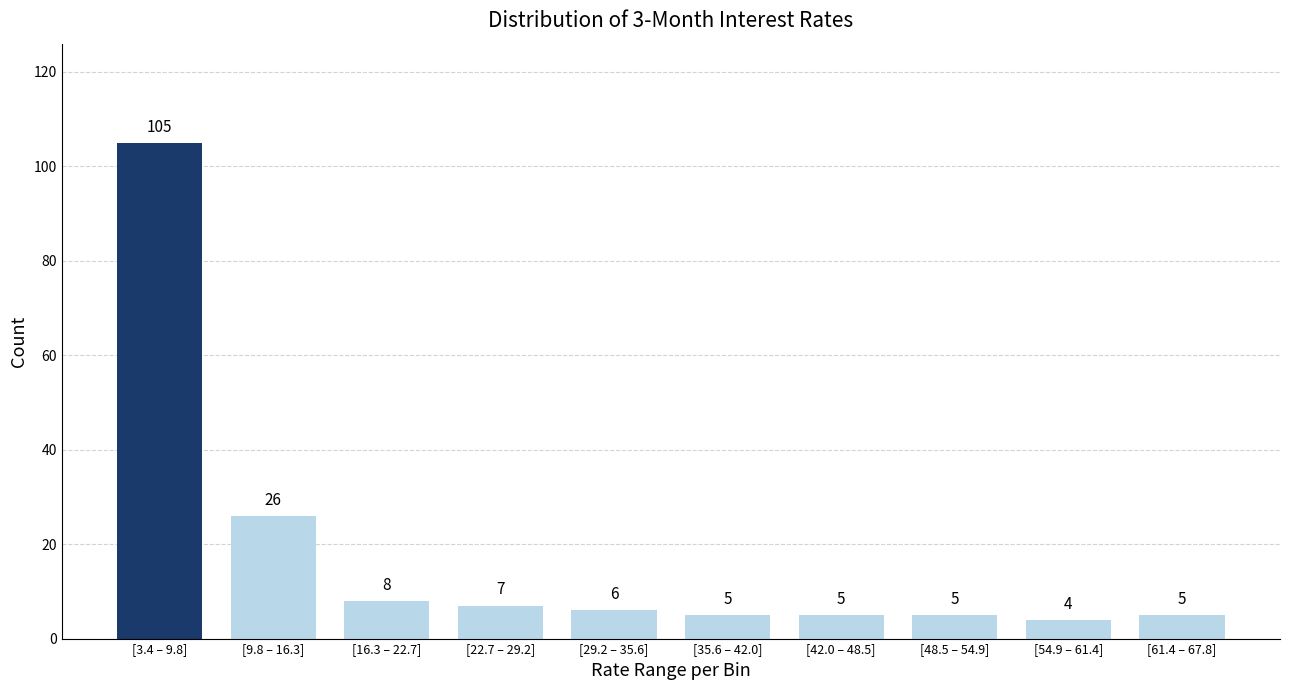

Reading left to right, transcribe all the data shown in this chart.

105	26	8	7	6	5	5	5	4	5